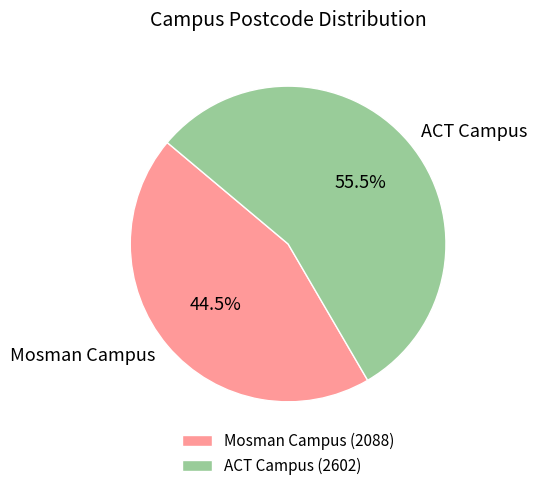

Between Mosman Campus and ACT Campus, which is larger?

ACT Campus